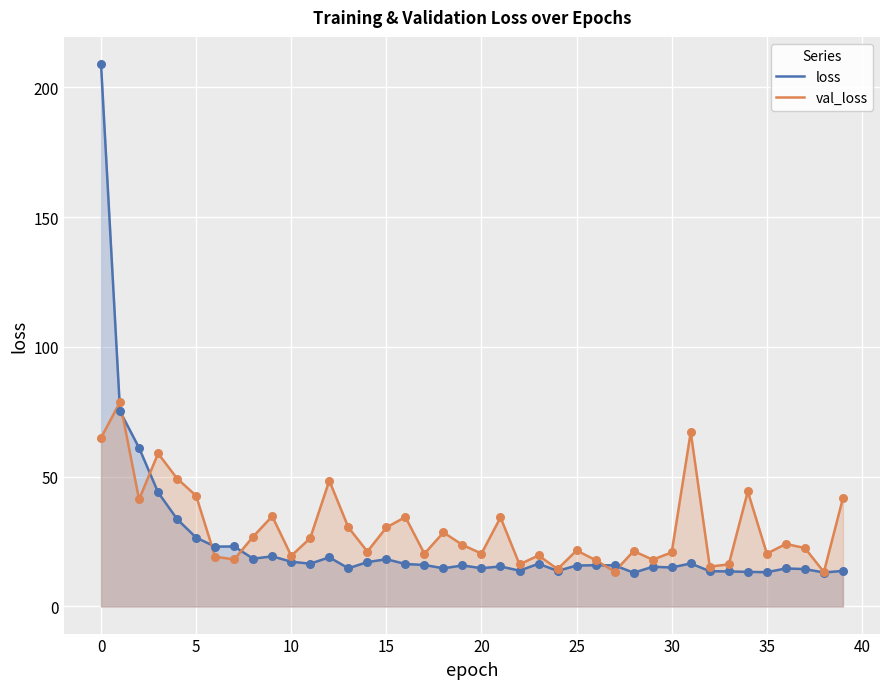

What are all the series names shown in the legend?

loss, val_loss